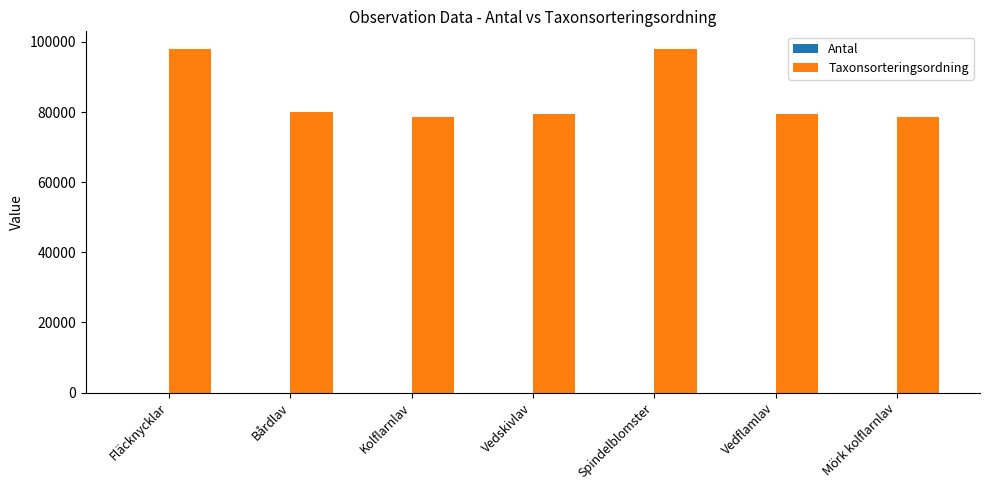

Which series has the largest total across all categories?

Taxonsorteringsordning